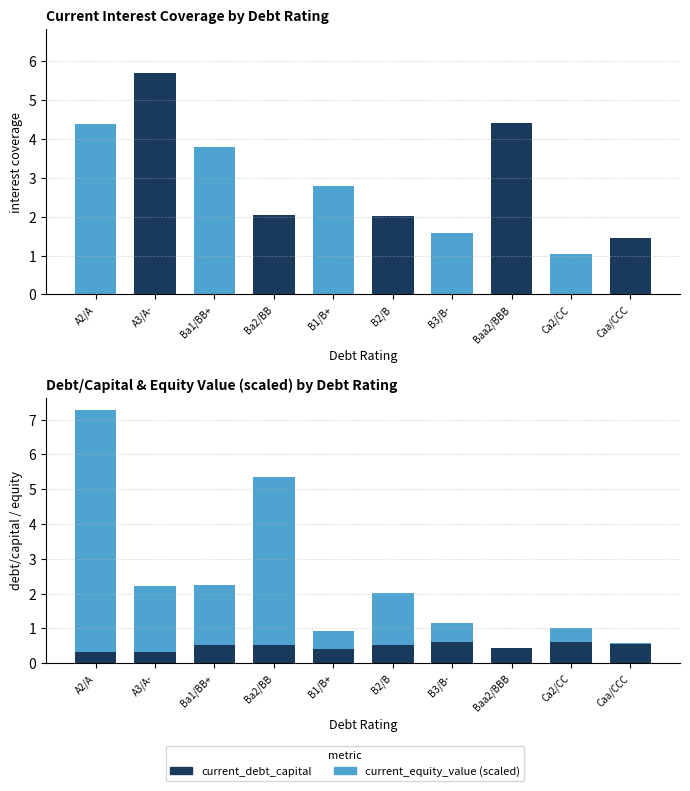

Rank the series by their average value, from lowest to highest.

current_debt_capital, current_equity_value (scaled), current_interest_coverage